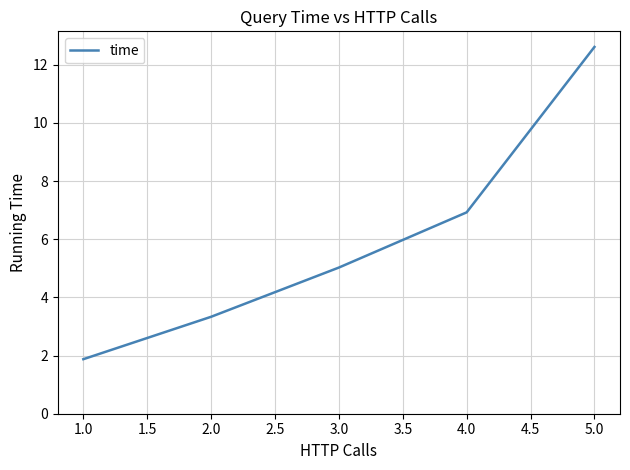

What is the change in value from 3.0 to 5.0?

+7.6